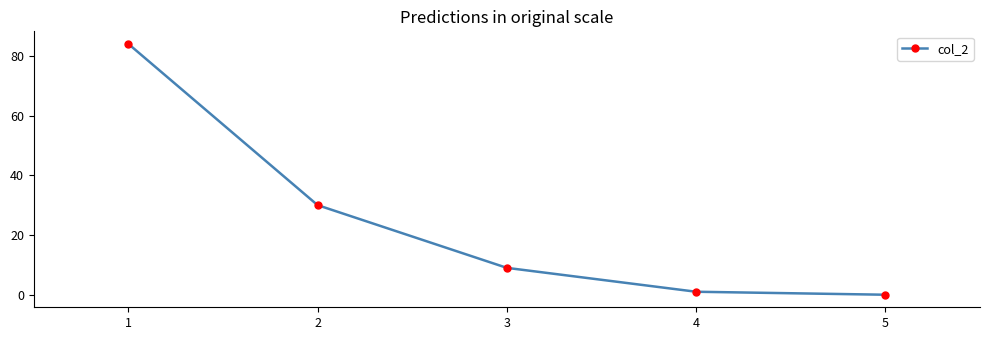

What is the greatest value displayed?

84